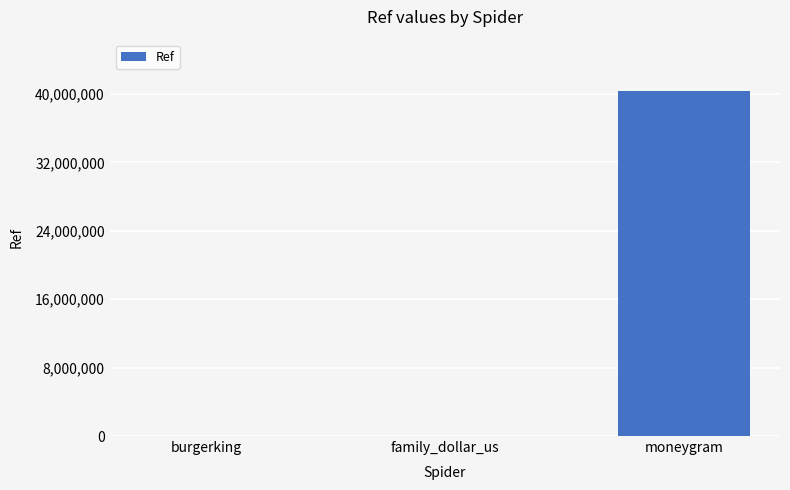

What is the greatest value displayed?

40320928